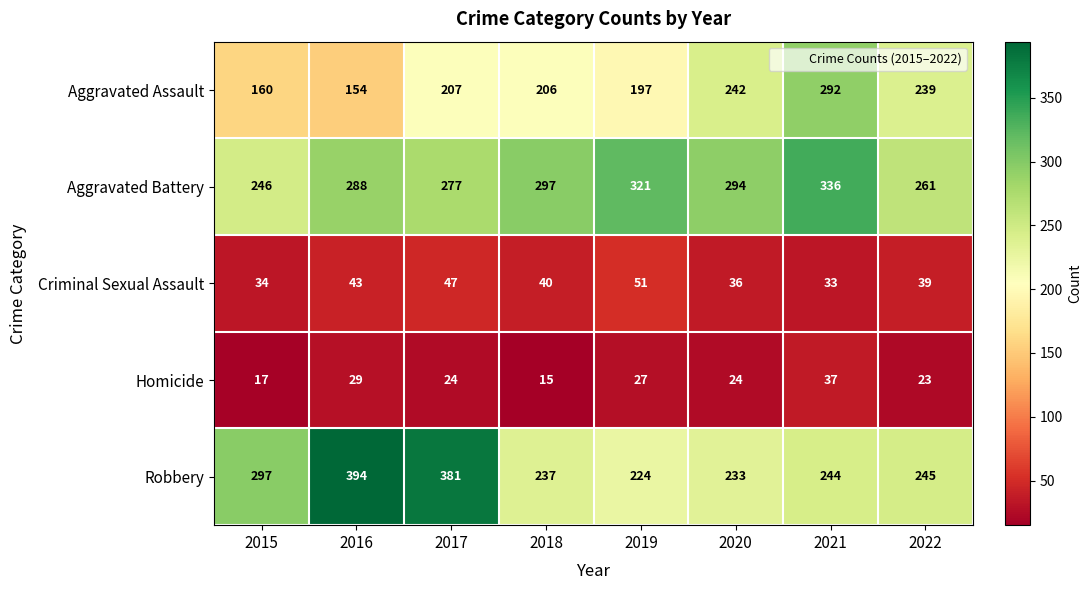

Which series has the widest spread of values?

Robbery